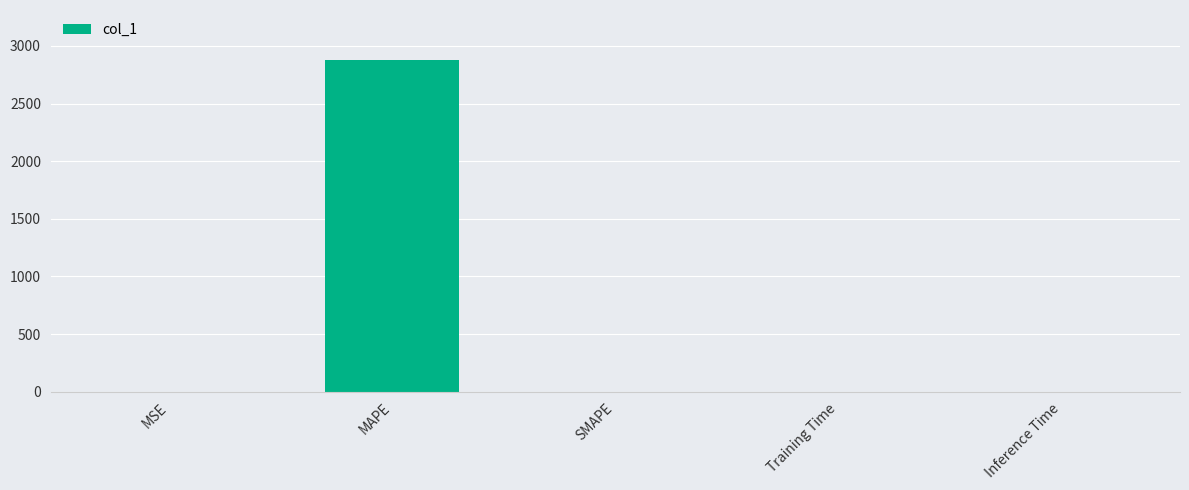

How many data points are above 0?

4